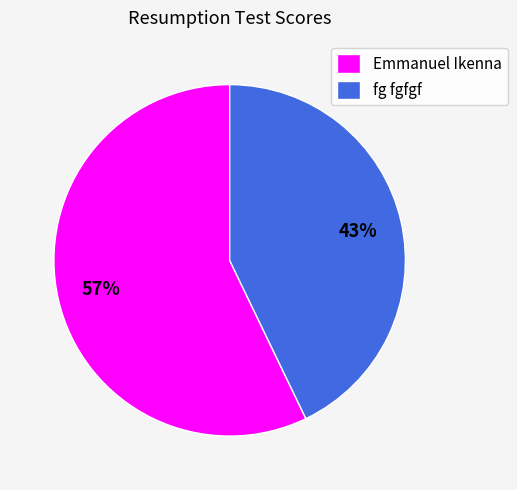

Is it true that fg fgfgf is 34% of the pie?

False